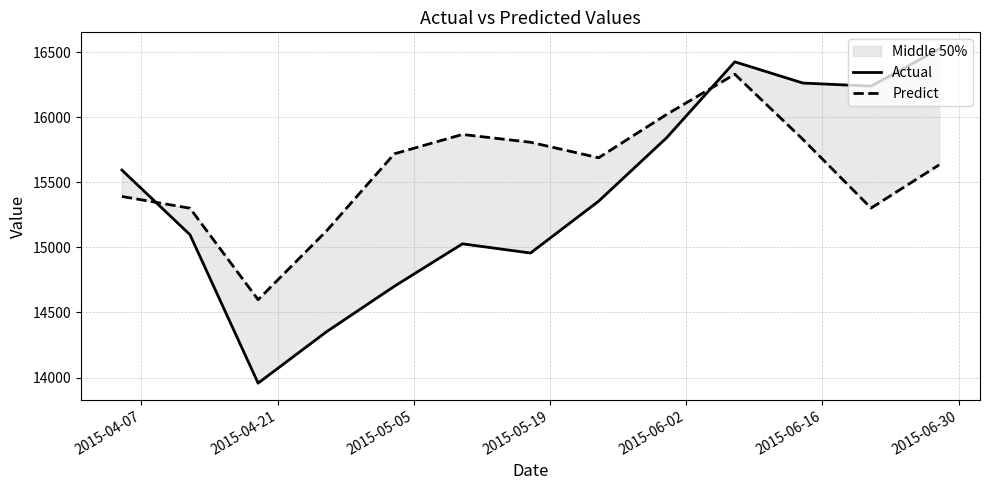

How many distinct data groups are displayed?

2